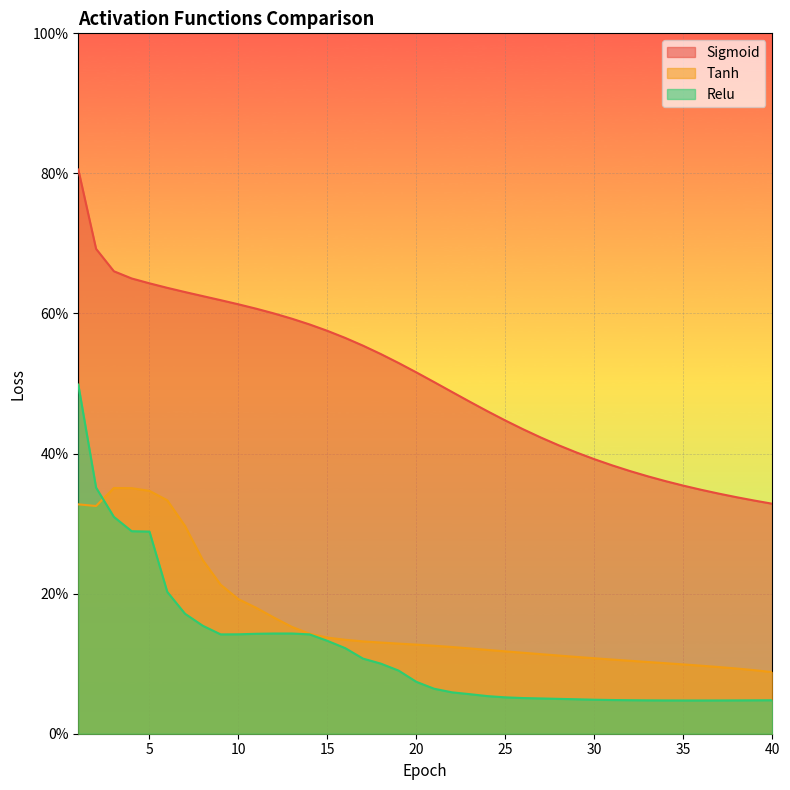

Between 26 and 33, which is larger?

26